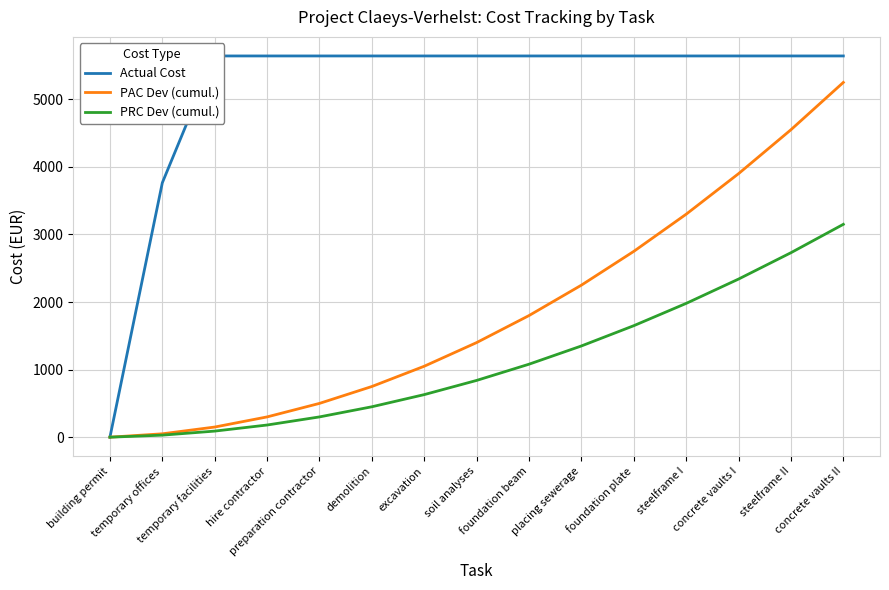

Is this an area chart (filled region under the line)?

No